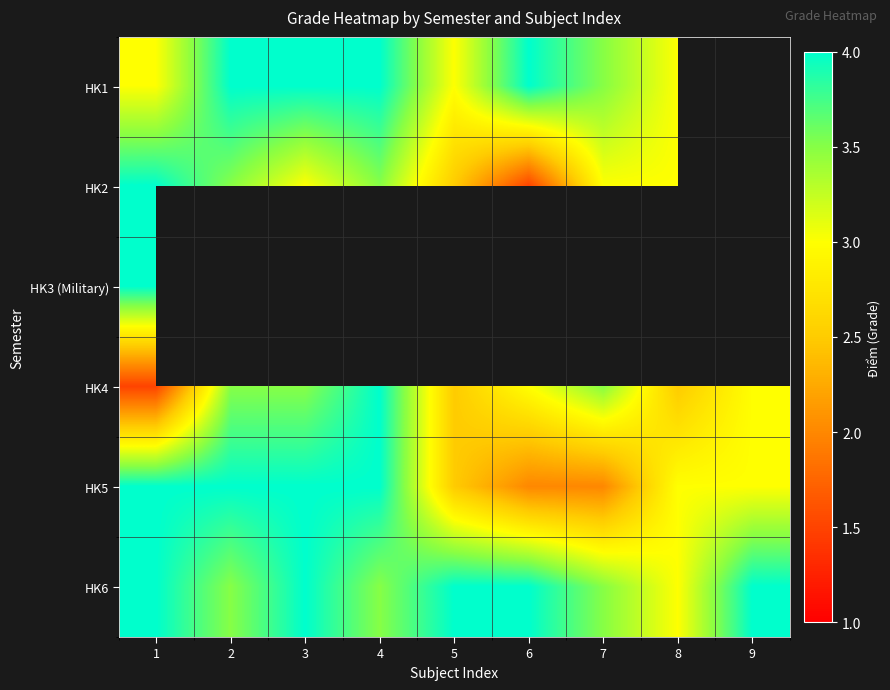

The value of HK6 at 5 is 4.0. True or false?

True